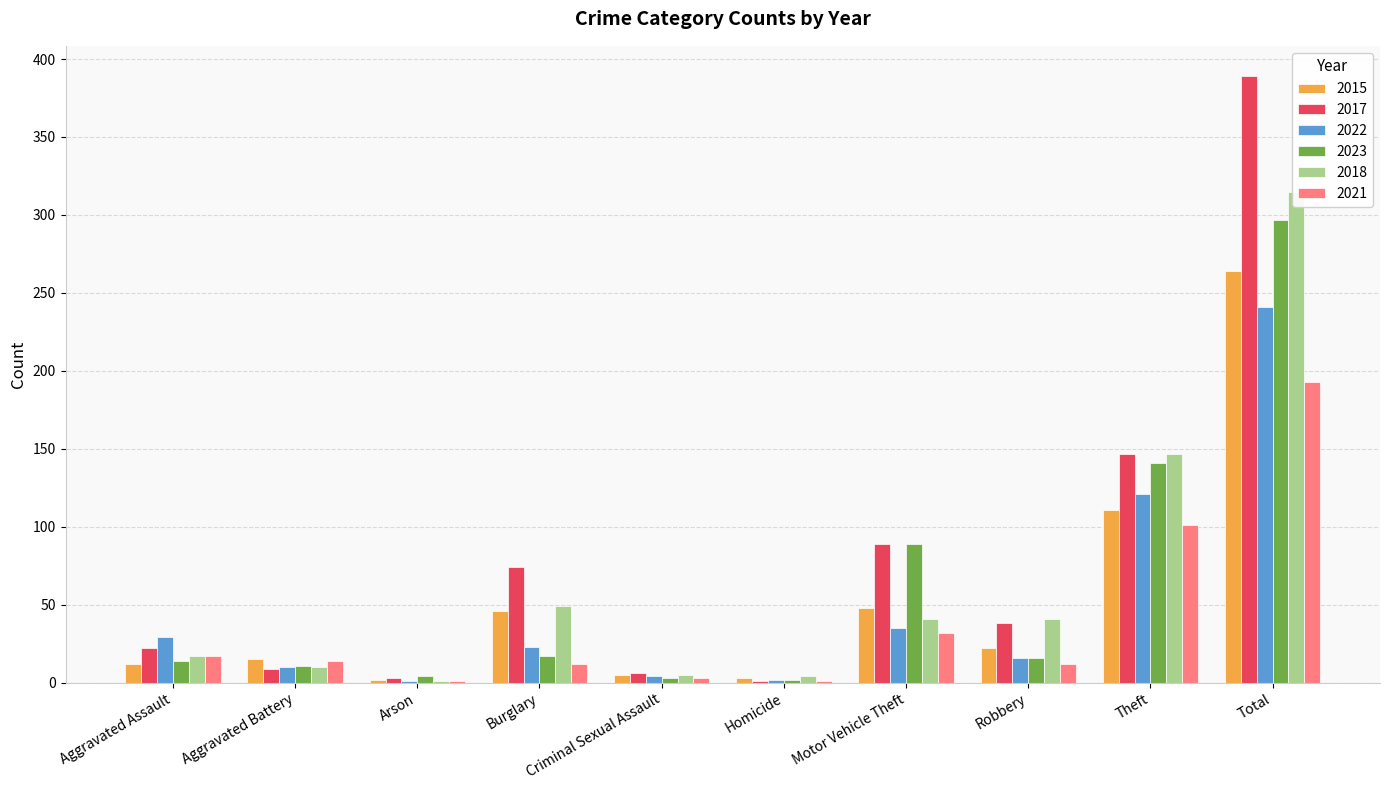

Is the value of 2017 at Total greater than the value of 2022 at Theft?

Yes